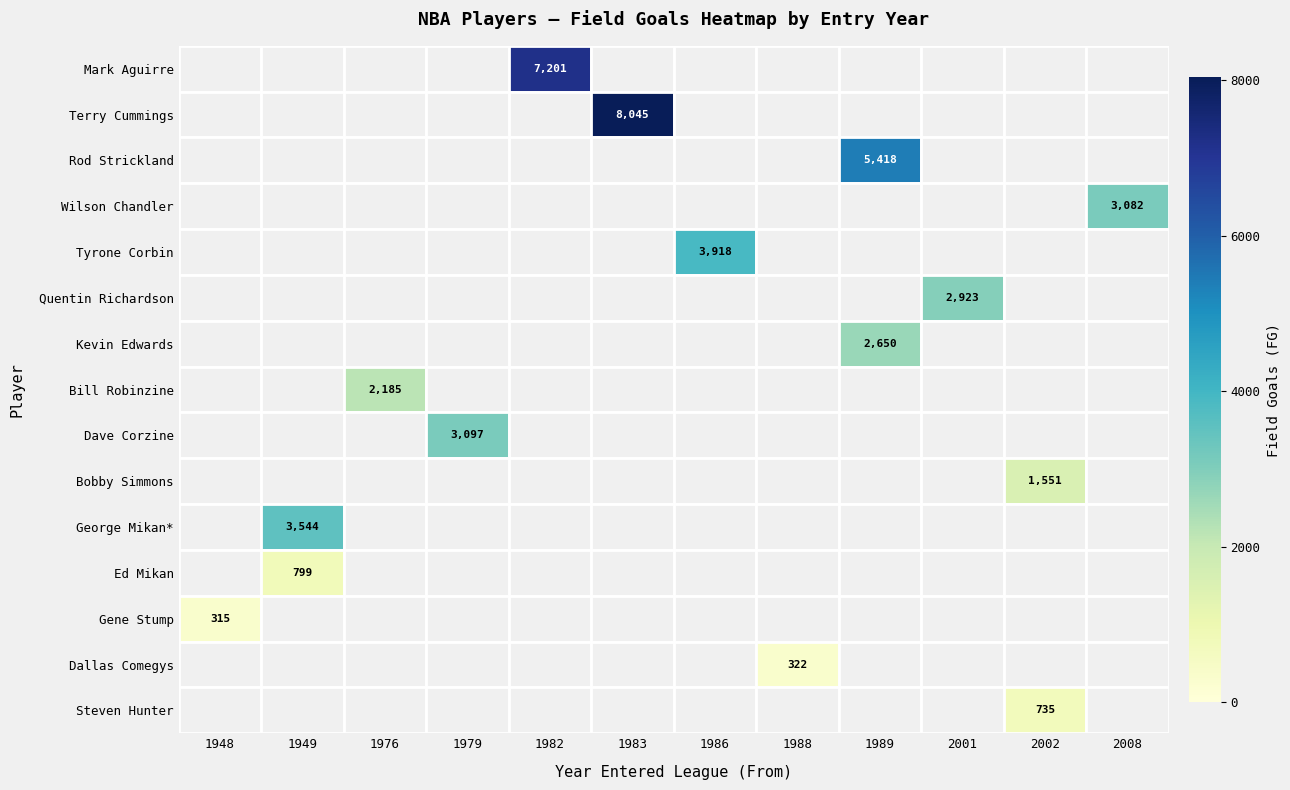

Is it true that Terry Cummings equals 8045 at 1983?

True